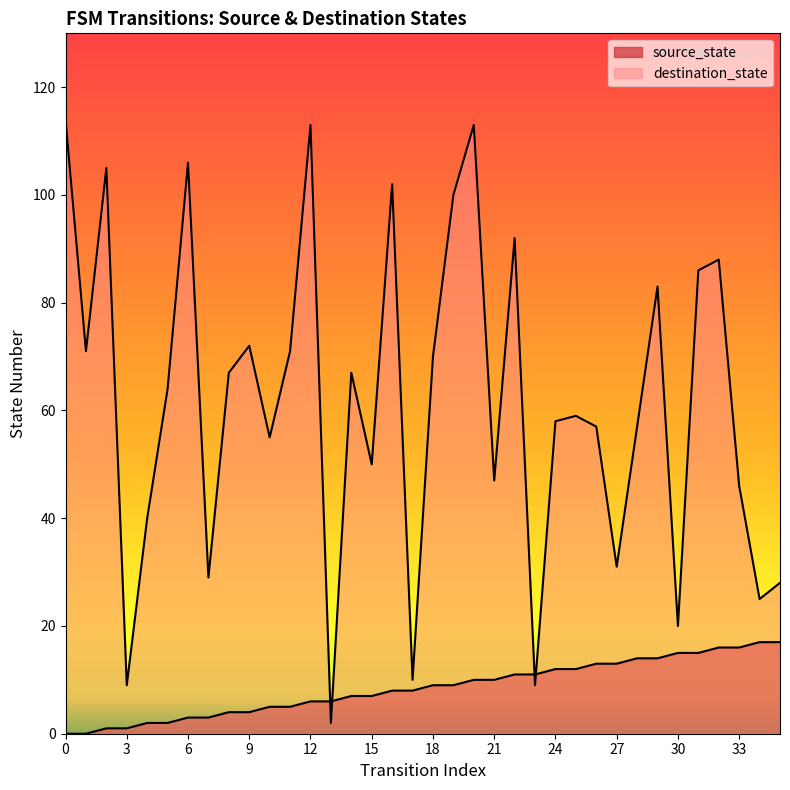

Reading right to left, extract all data points from this chart.

source_state: 17	17	16	16	15	15	14	14	13	13	12	12	11	11	10	10	9	9	8	8	7	7	6	6	5	5	4	4	3	3	2	2	1	1	0	0
destination_state: 28	25	46	88	86	20	83	57	31	57	59	58	9	92	47	113	100	70	10	102	50	67	2	113	71	55	72	67	29	106	64	40	9	105	71	114